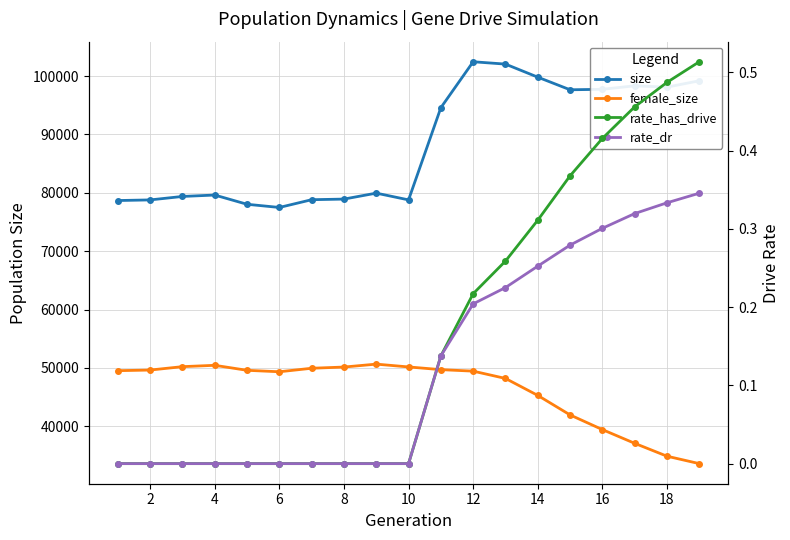

Which series has the widest spread of values?

size